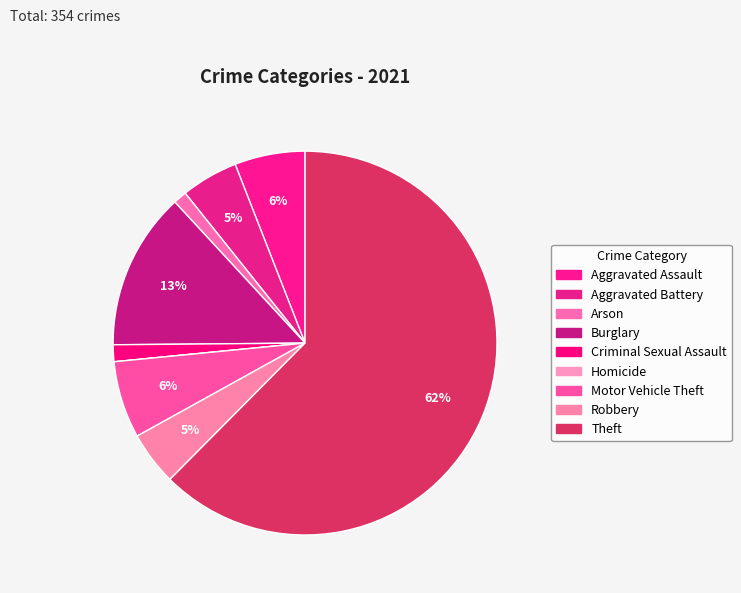

Which category has the biggest portion of the pie?

Theft